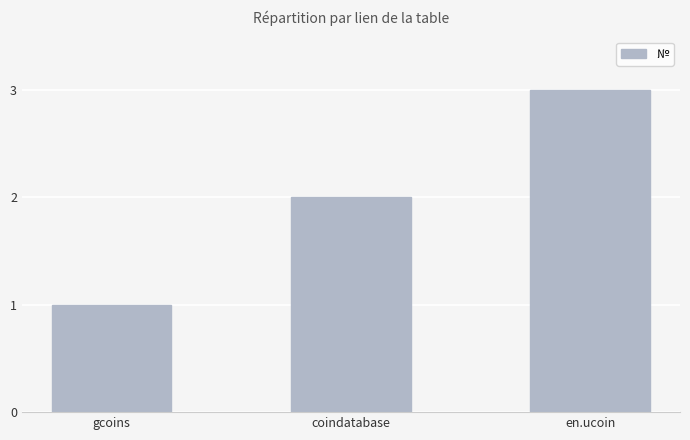

Are the bars horizontal?

No